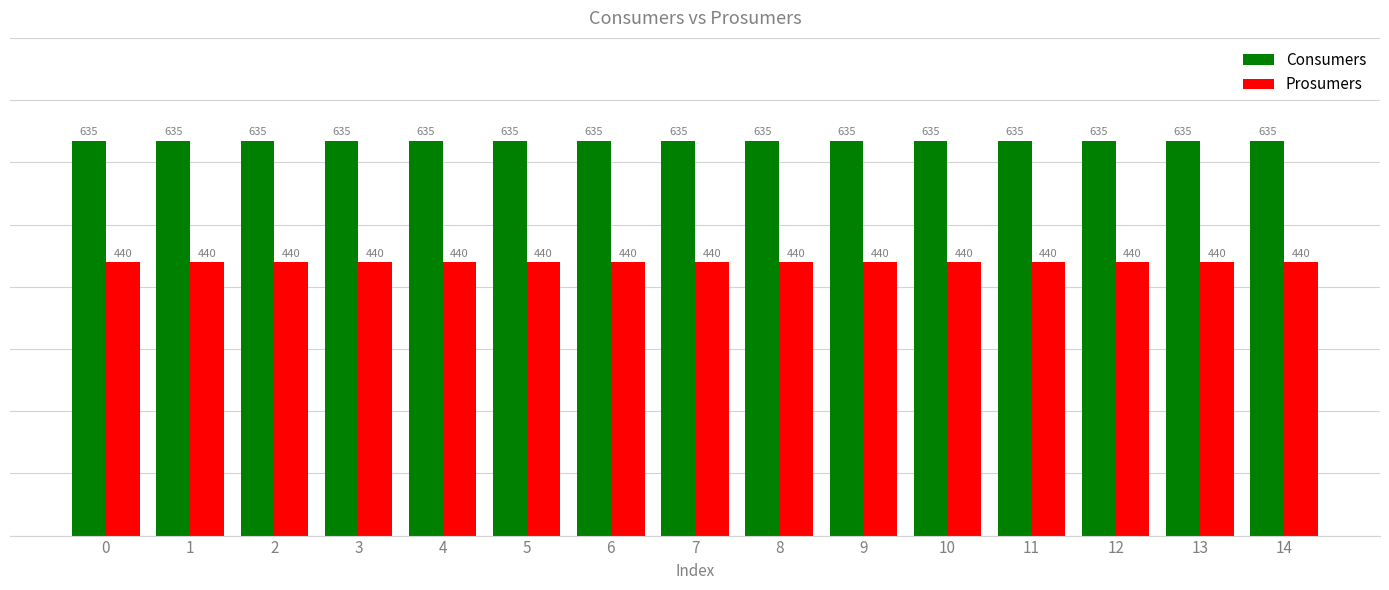

Rank the series by their average value, from highest to lowest.

Consumers, Prosumers